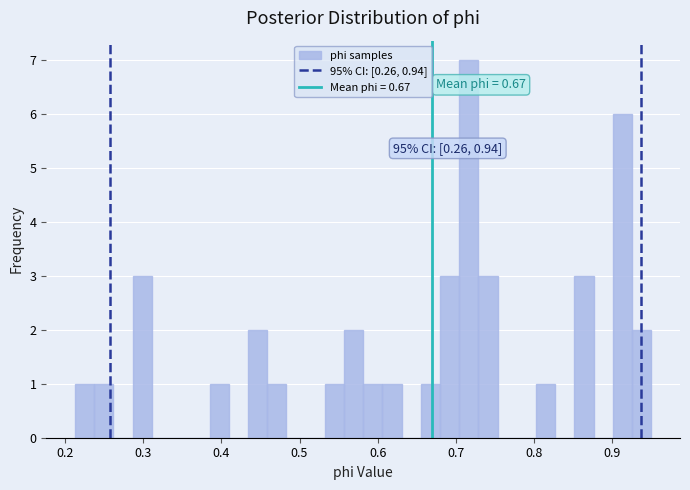

Around what value on the x-axis is the tallest bar? Give the approximate position of its centre, as read against the axis.

0.72